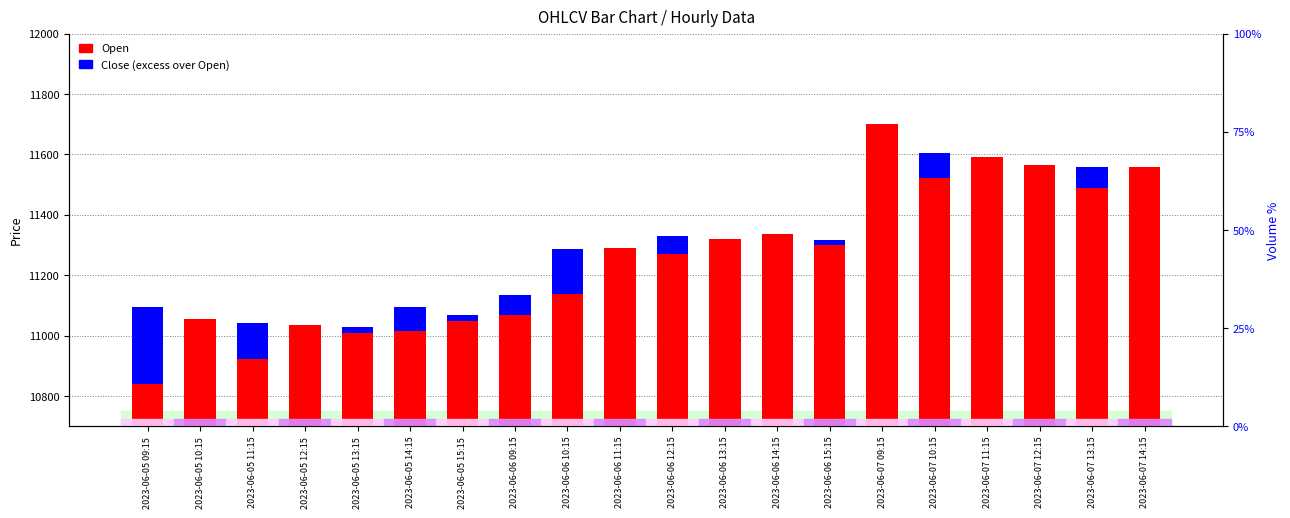

What value does the Close series have at 2023-06-05 13:15?

18.8